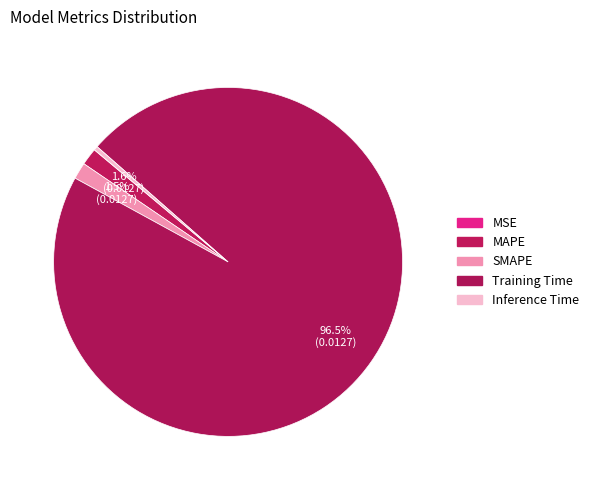

Rank the categories by value from lowest to highest.

MSE, Inference Time, SMAPE, MAPE, Training Time